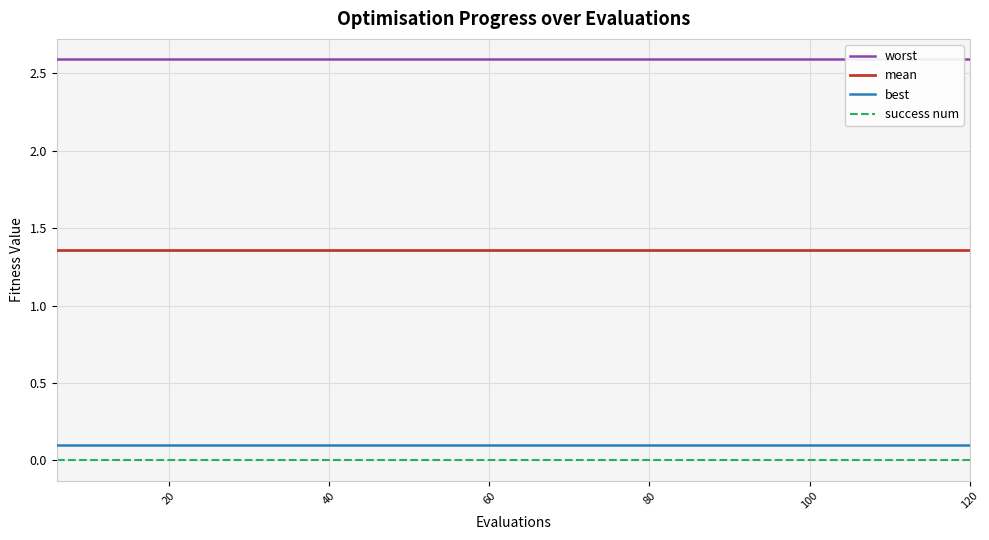

What is the average value of the worst series?

2.6